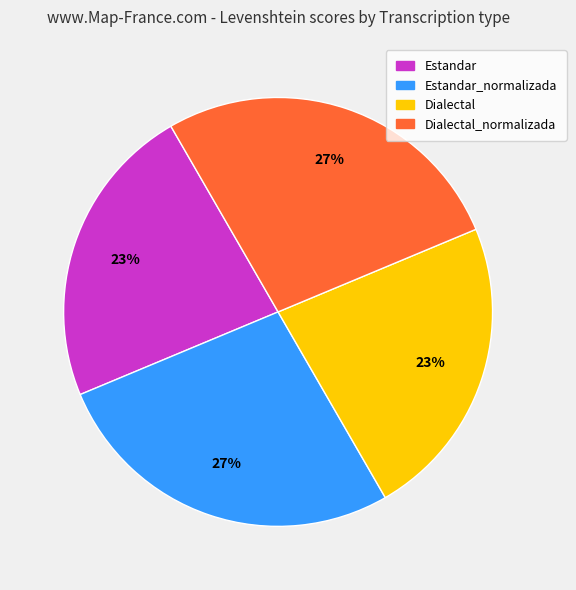

To the nearest percent, what is the difference between the largest and smallest slice percentages?

4%